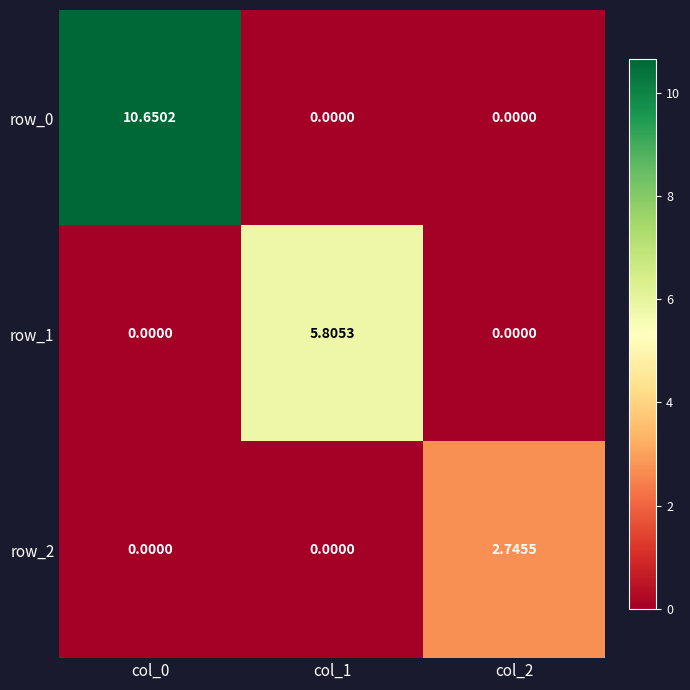

Is it true that row_2 equals 4.0 at col_2?

False